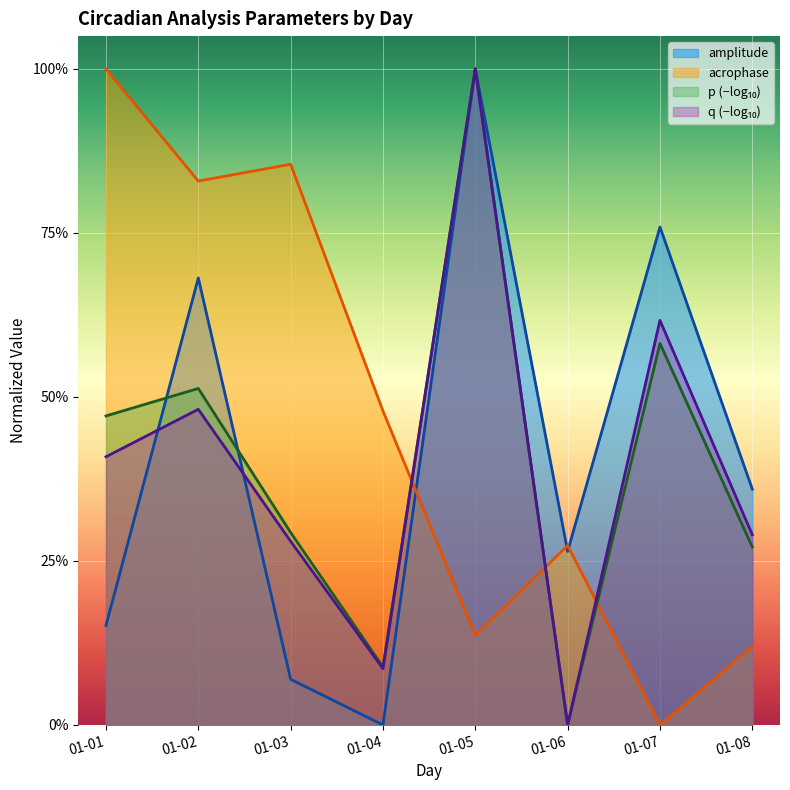

What is the sum of all amplitude values?

3.3